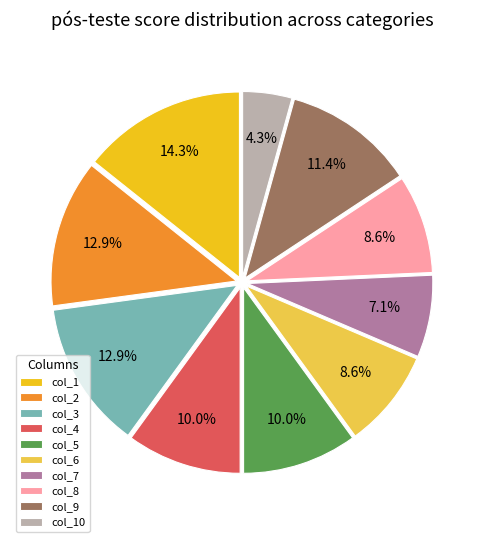

Is it true that col_8 is 1% of the pie?

False